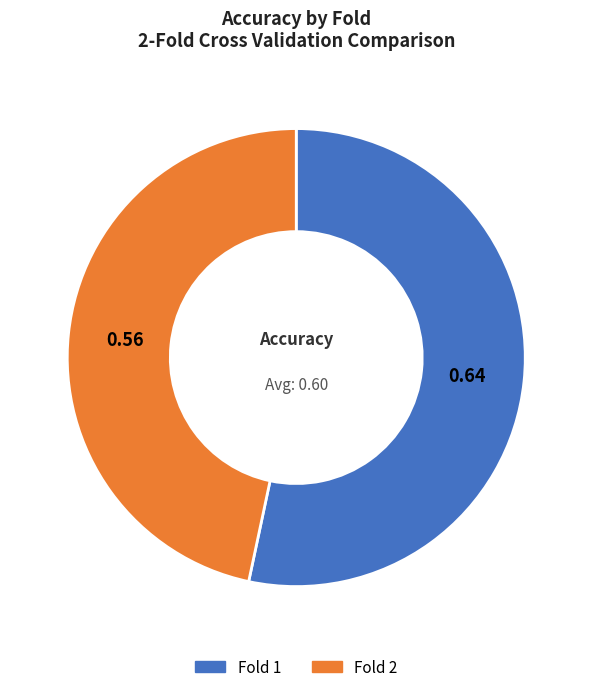

Is there any slice that represents more than half of the pie?

Yes